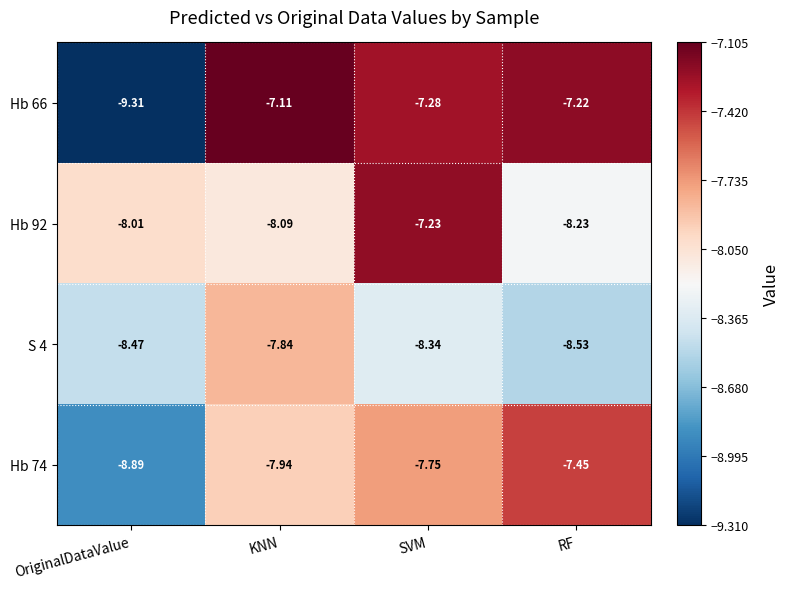

At which label does Hb 92 first exceed -8?

SVM